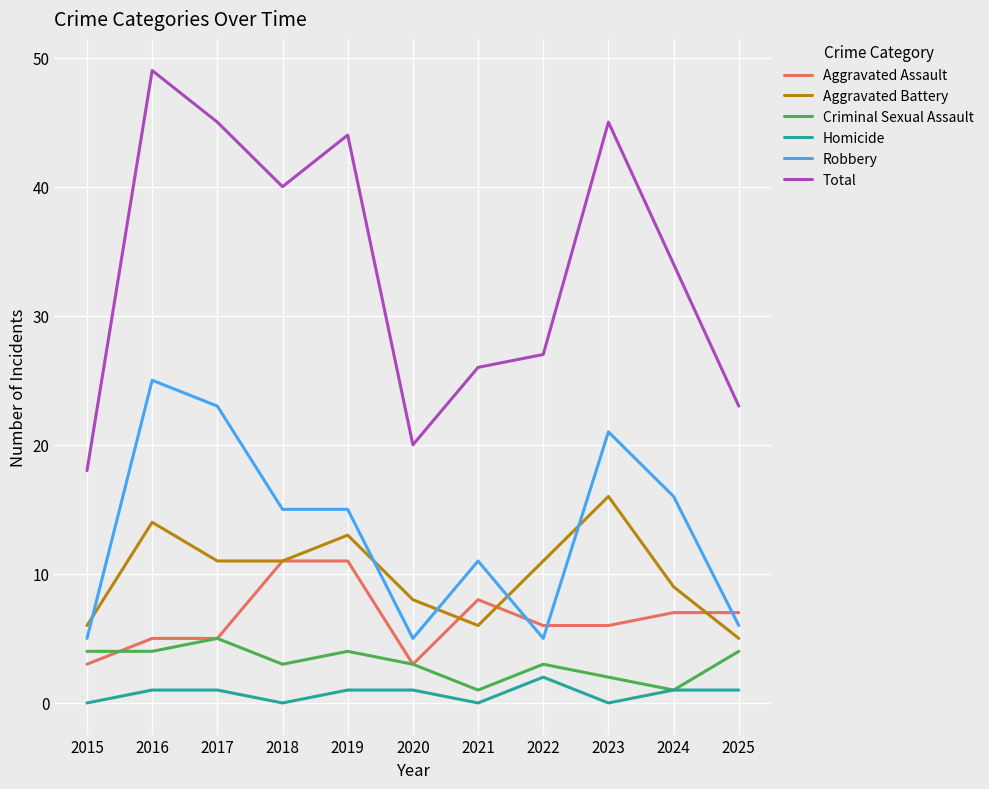

Which series changed the most between 2017 and 2021?

Total